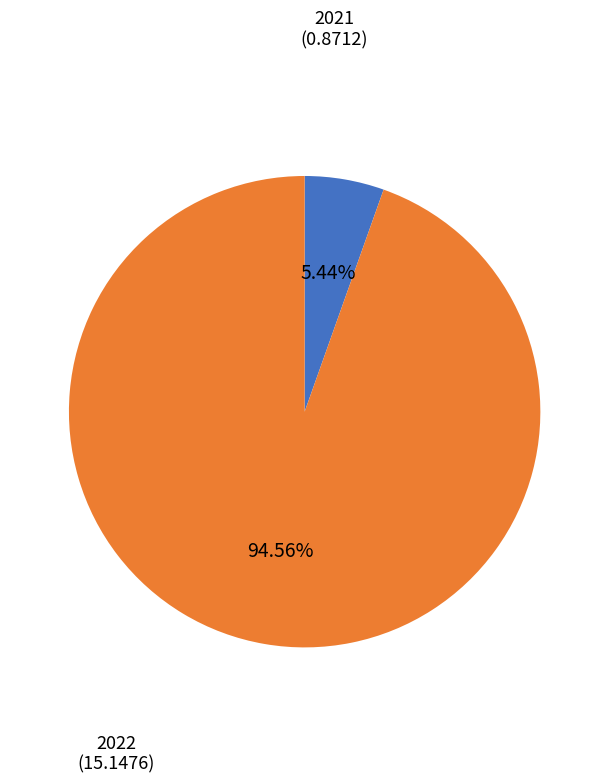

Is there a majority slice in this chart?

Yes